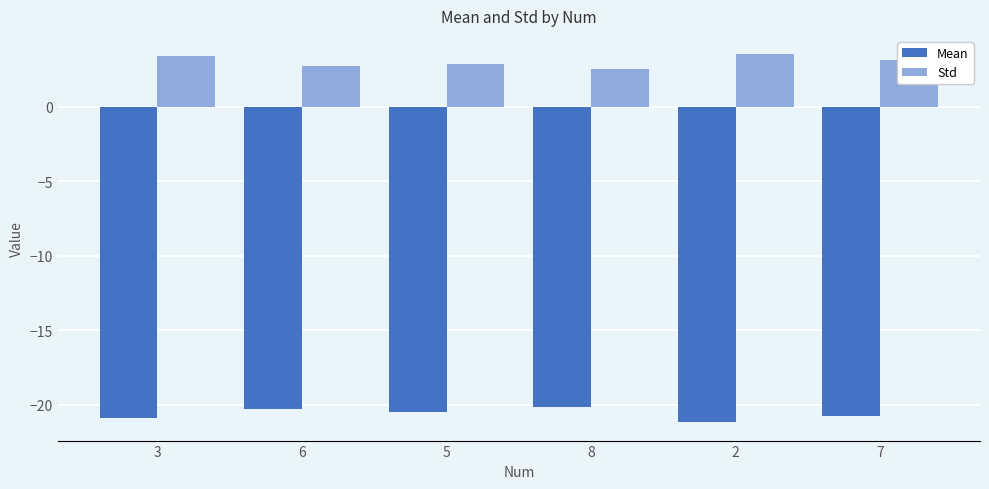

Read the Std value at 5.

2.9